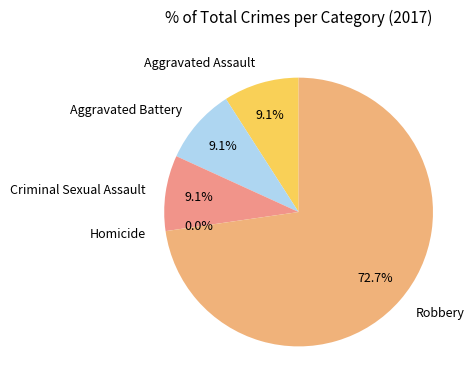

What is the smallest slice in the pie chart?

Homicide